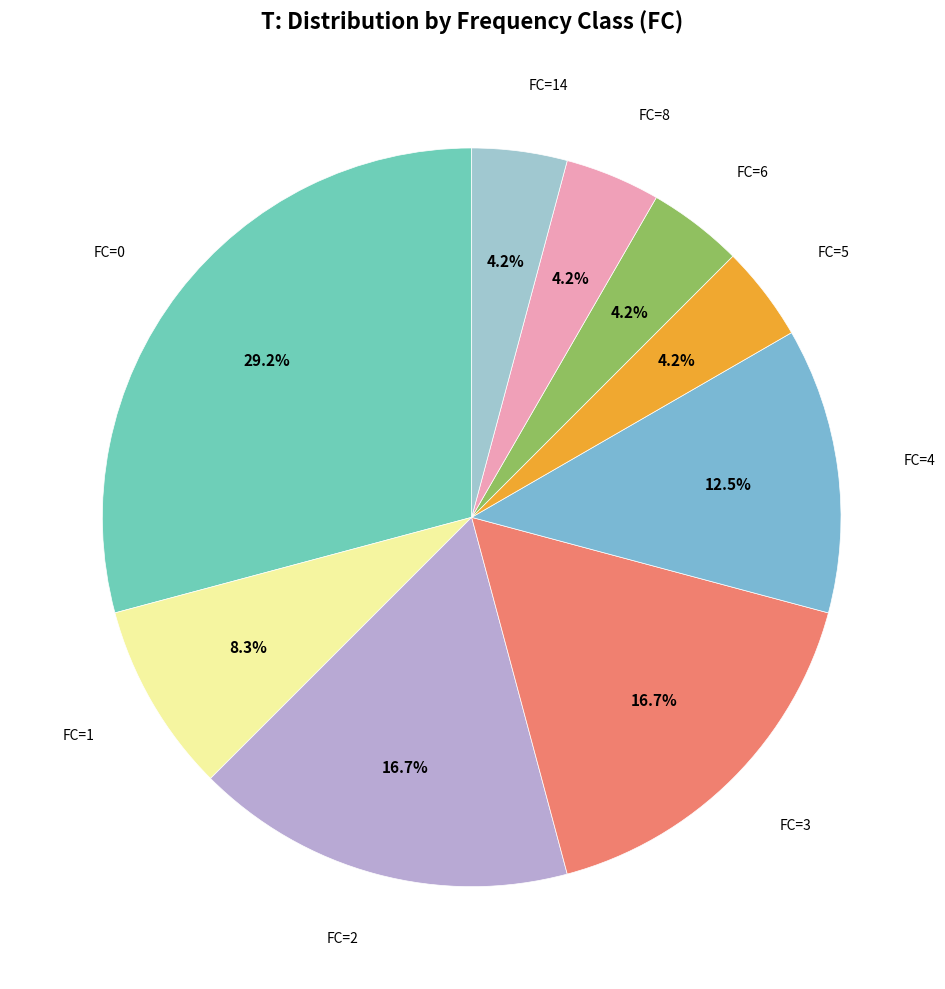

To the nearest percent, what is the difference between the largest and smallest slice percentages?

25%